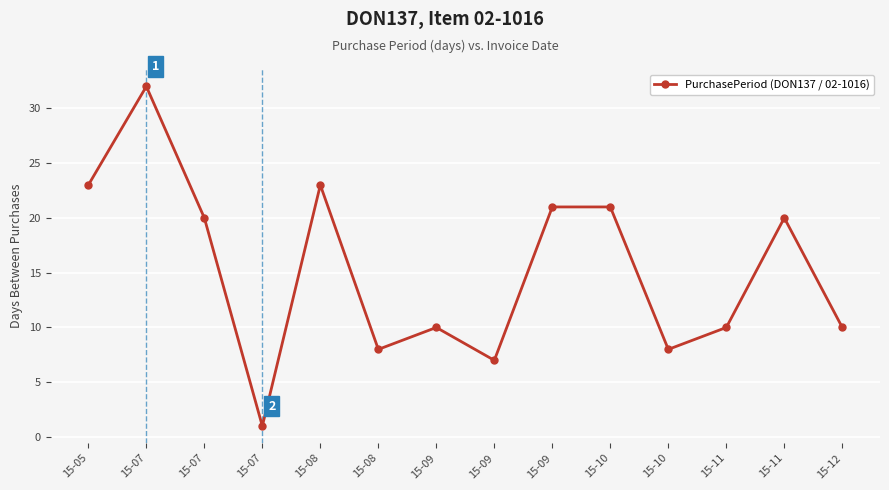

Rank the categories by value from highest to lowest.

15-07, 15-05, 15-08, 15-09, 15-10, 15-07, 15-11, 15-09, 15-11, 15-12, 15-08, 15-10, 15-09, 15-07